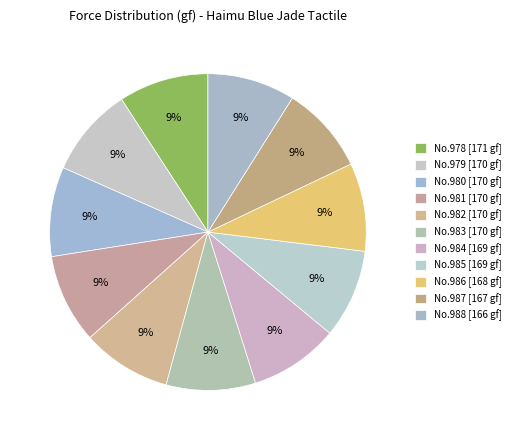

Rank the categories by value from lowest to highest.

988, 987, 986, 985, 984, 982, 983, 981, 980, 979, 978